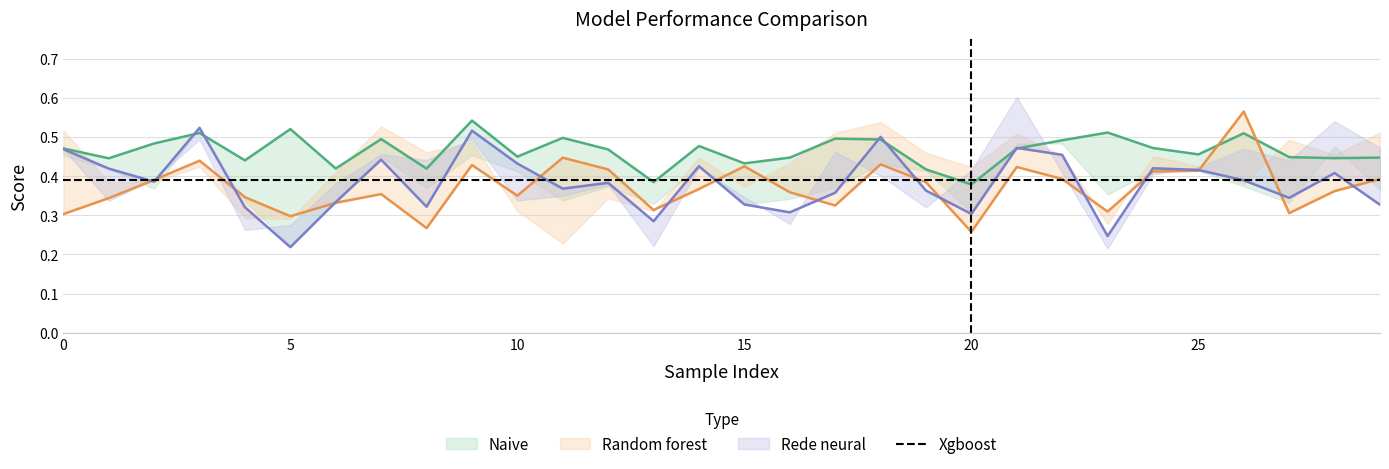

At 9, list the series in order from smallest to largest.

Random forest, Rede neural, Naive